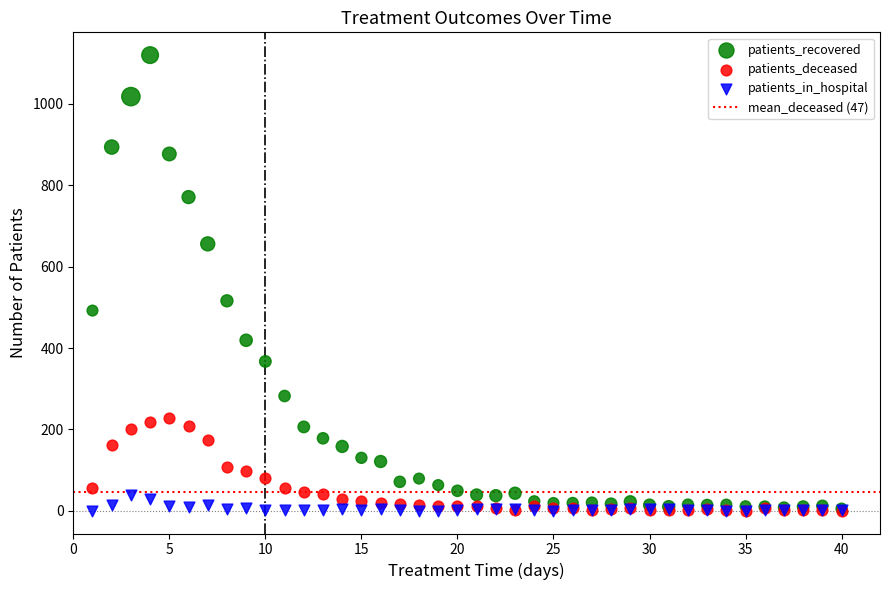

Which series has the widest spread of Y values?

patients_recovered